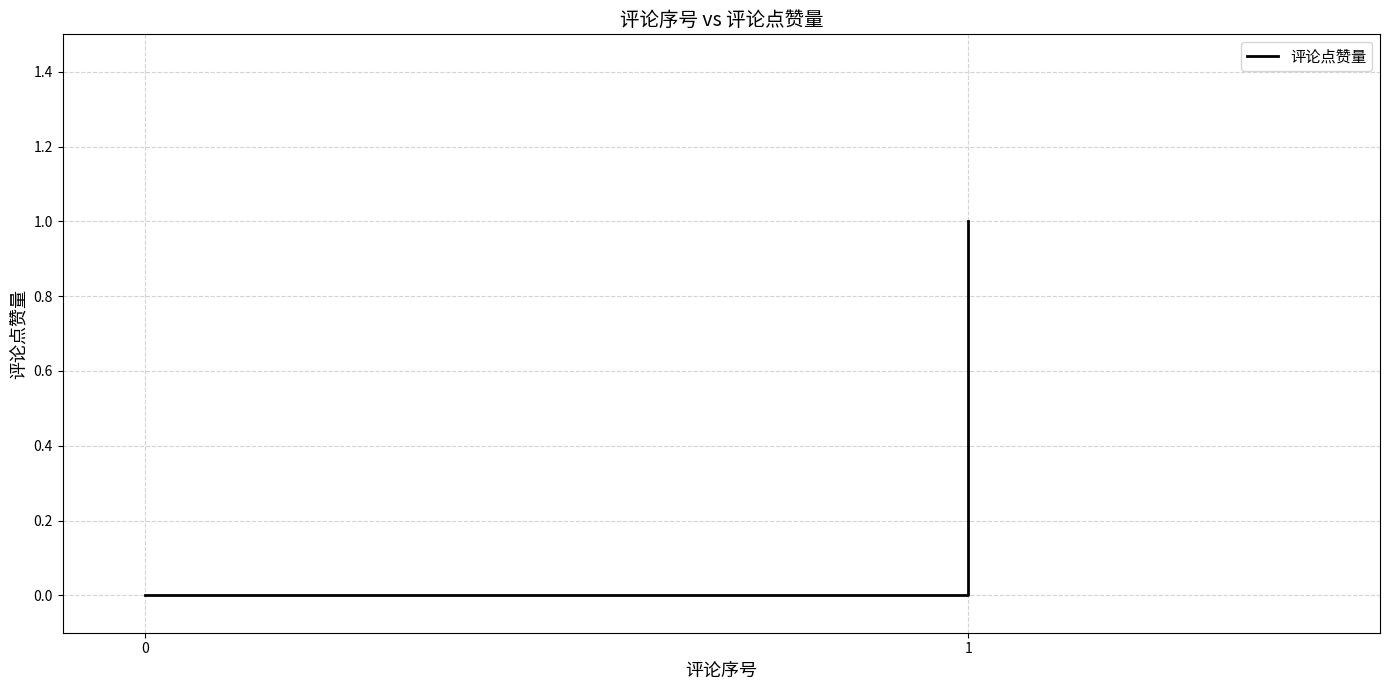

The chart shows a value of 0 at 1. True or false?

False